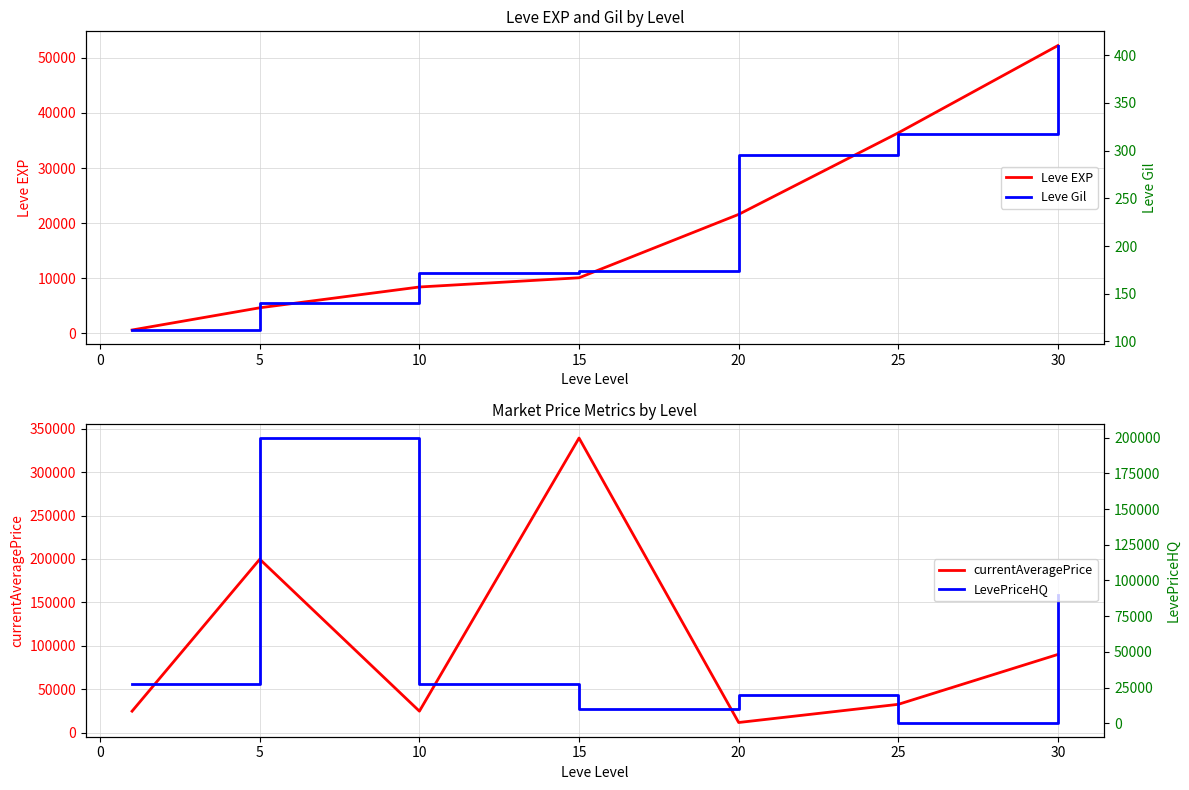

What is the sum of all currentAveragePrice values?

722356.6